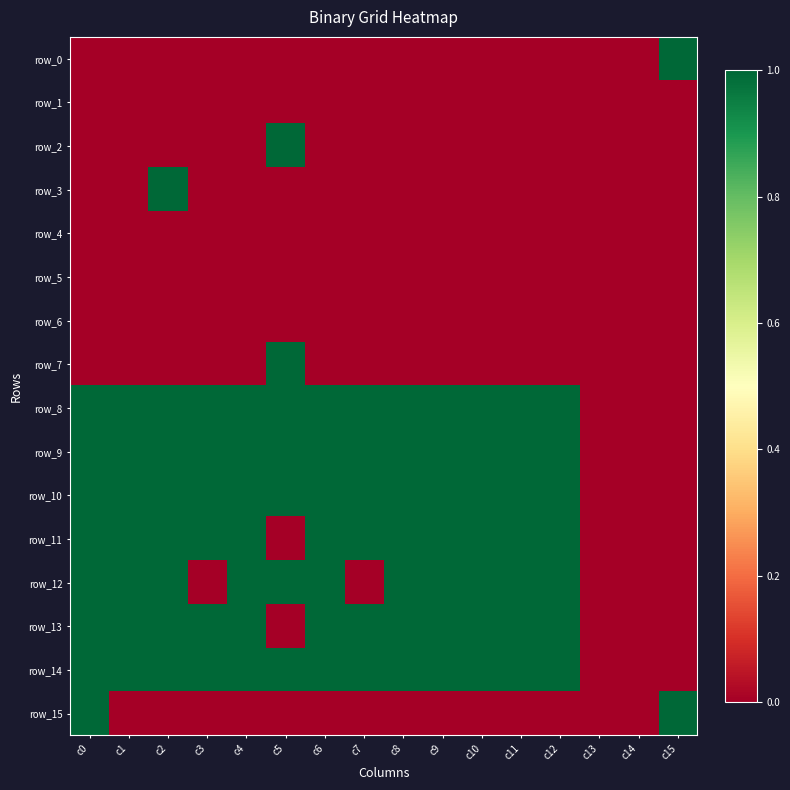

How many data points in row_14 are less than 1?

3